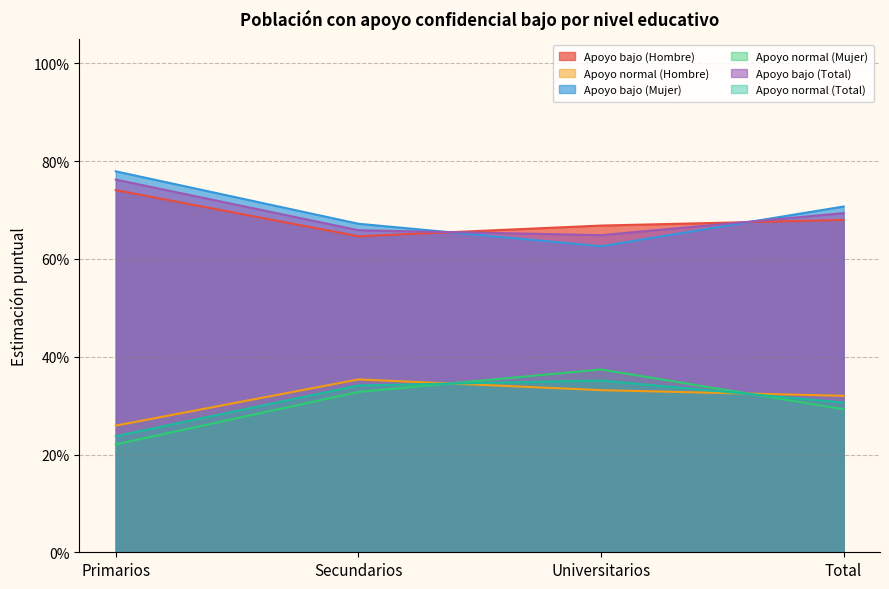

How many series are shown in this chart?

6